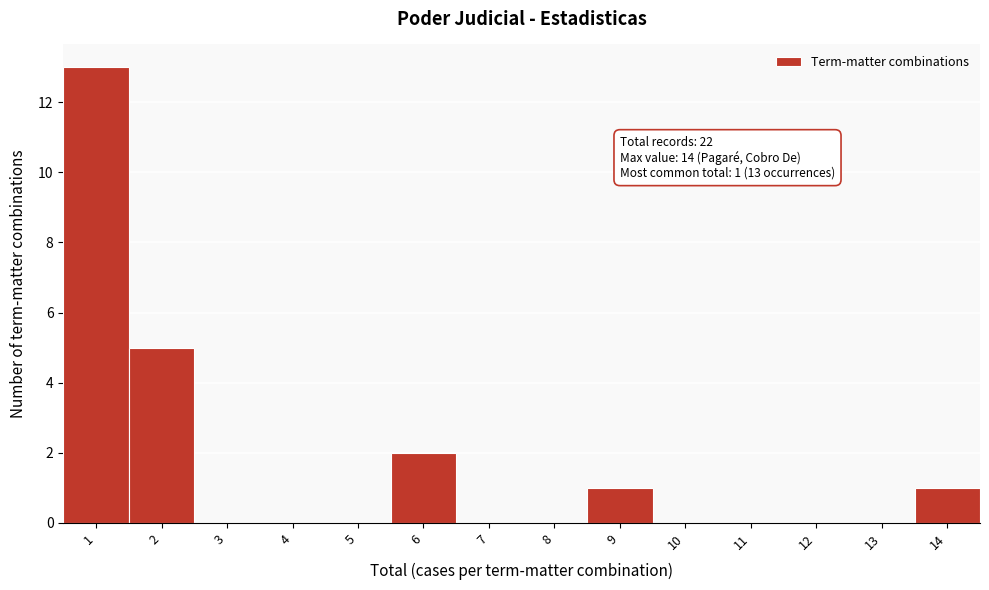

Which range on the x-axis has the tallest bar?

0.5 to 1.5